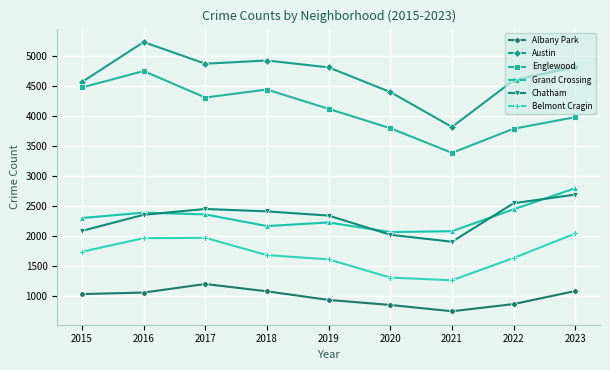

What is the difference between the highest and lowest values at 2019?

3881